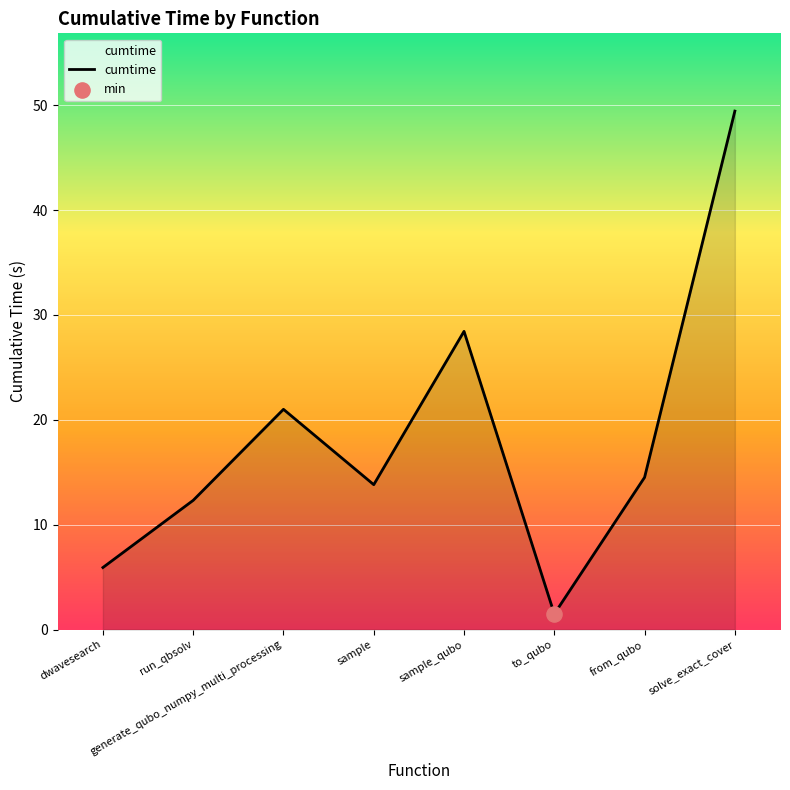

Between dwavesearch and to_qubo, which is larger?

dwavesearch